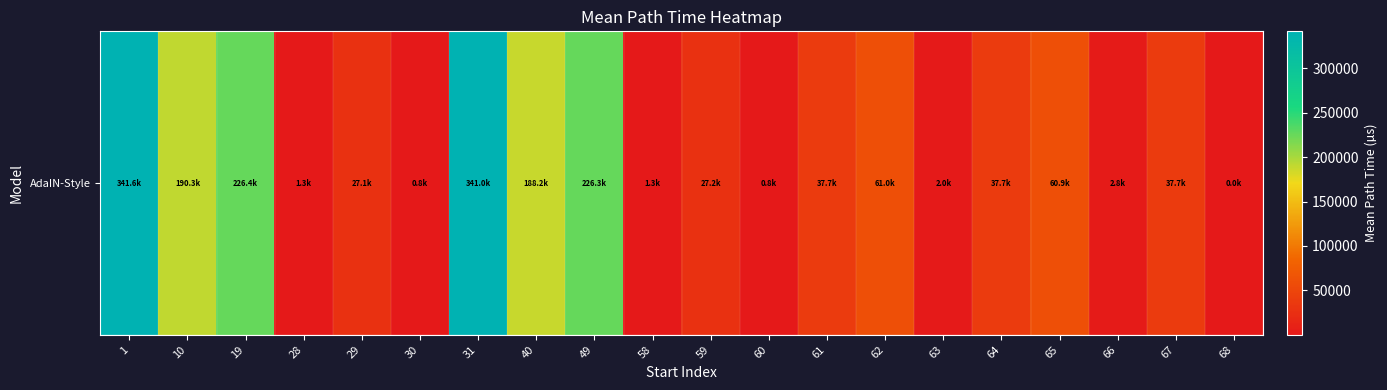

What is the change in value from 10 to 58?

-188998.1